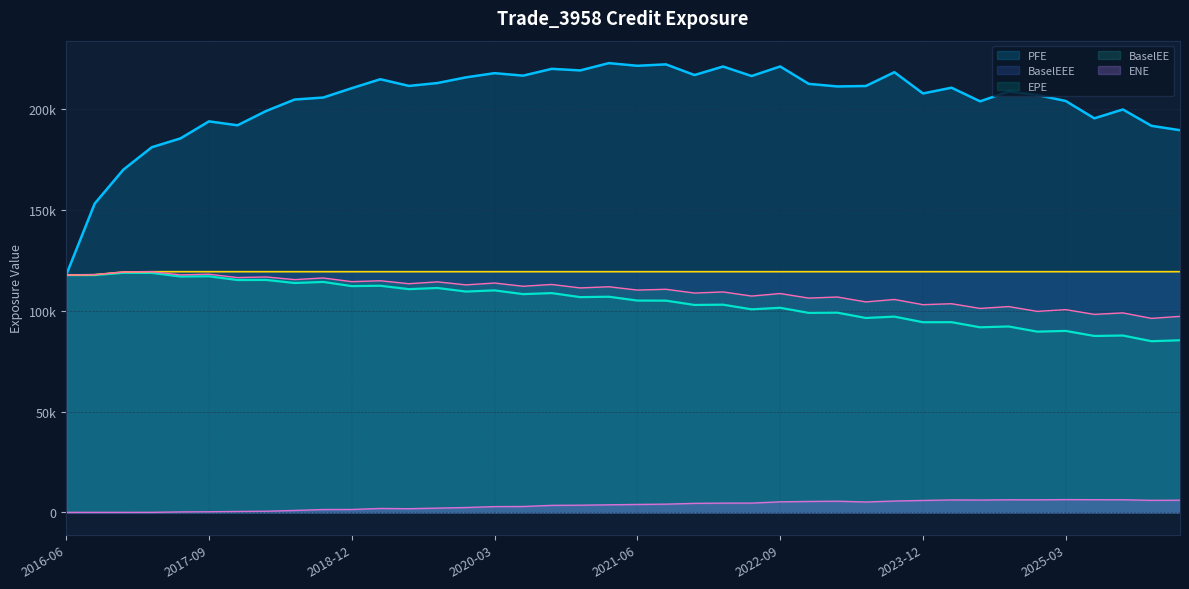

How many interior local valleys does the PFE series have?

11